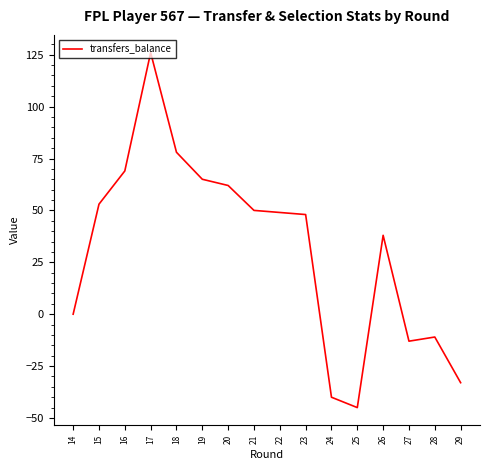

What is the greatest value displayed?

126